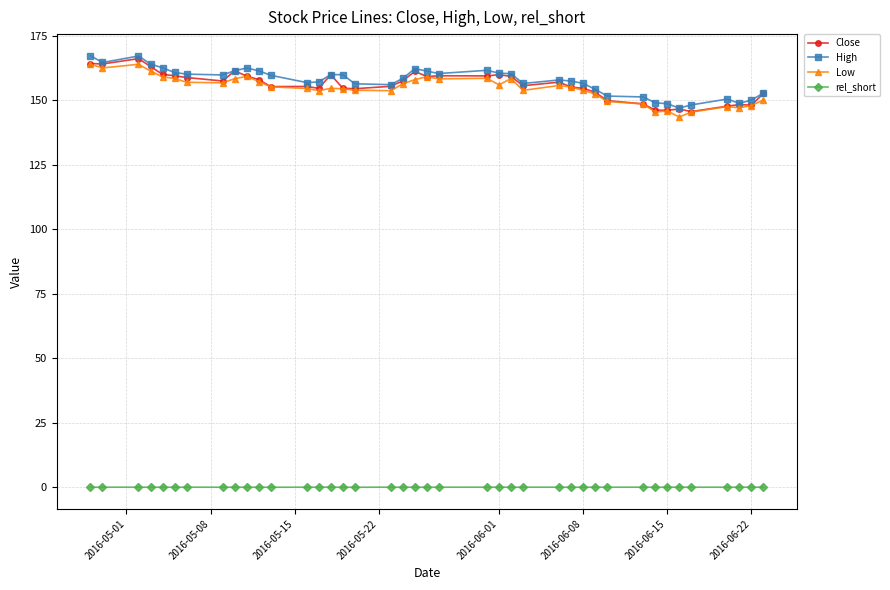

Count the number of data series in this chart.

4